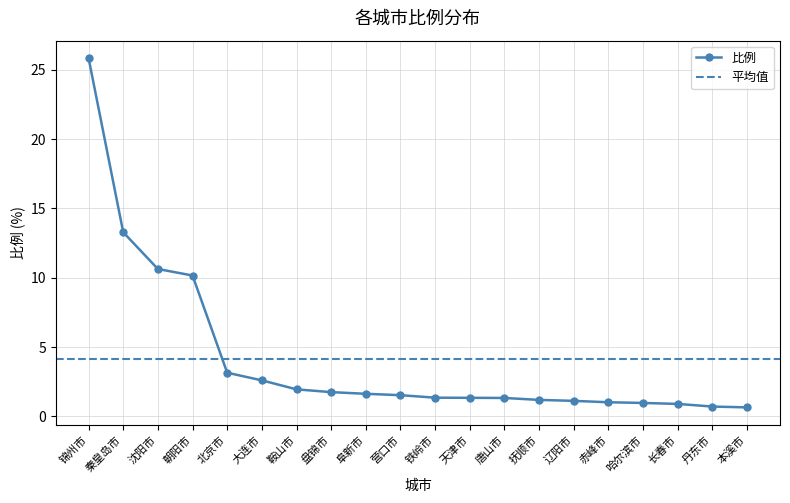

Where does the data first go above 1?

锦州市